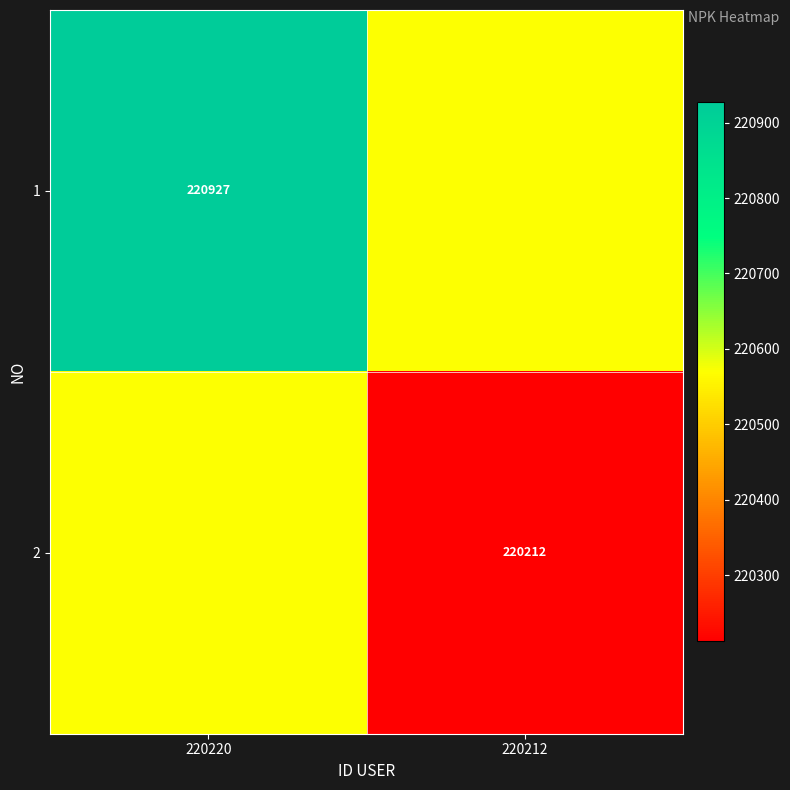

True or false: 1 has a value of 220927.0 at 220220.

True